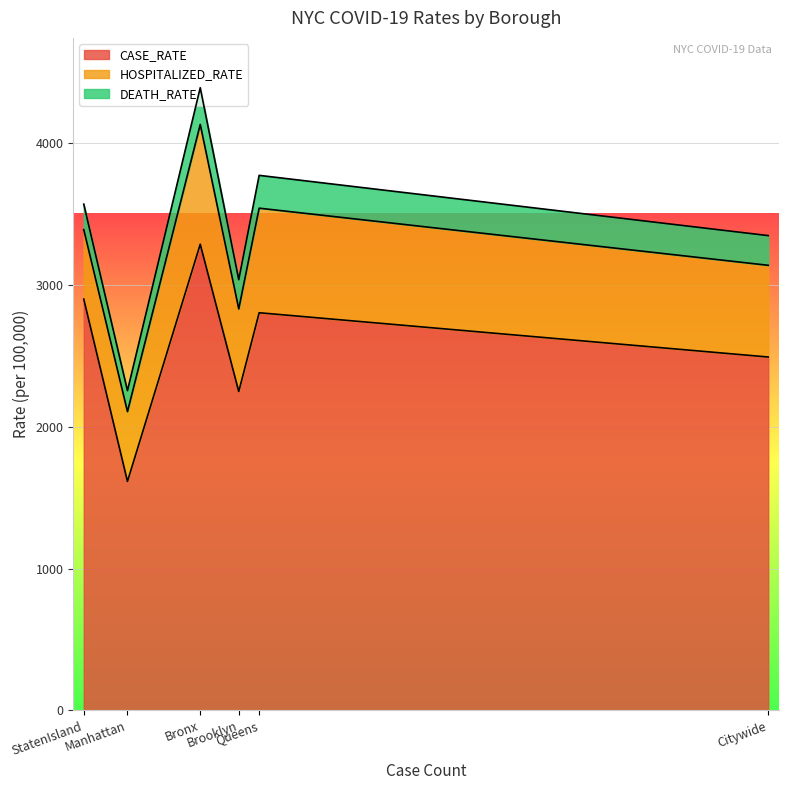

What is the maximum value for CASE_RATE?

3287.9